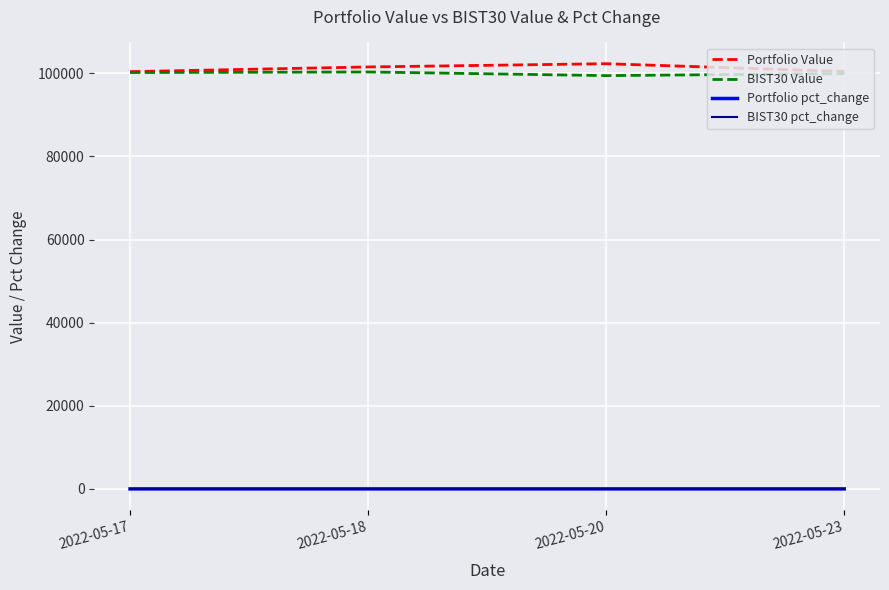

At how many categories does at least one series exceed 1244?

4